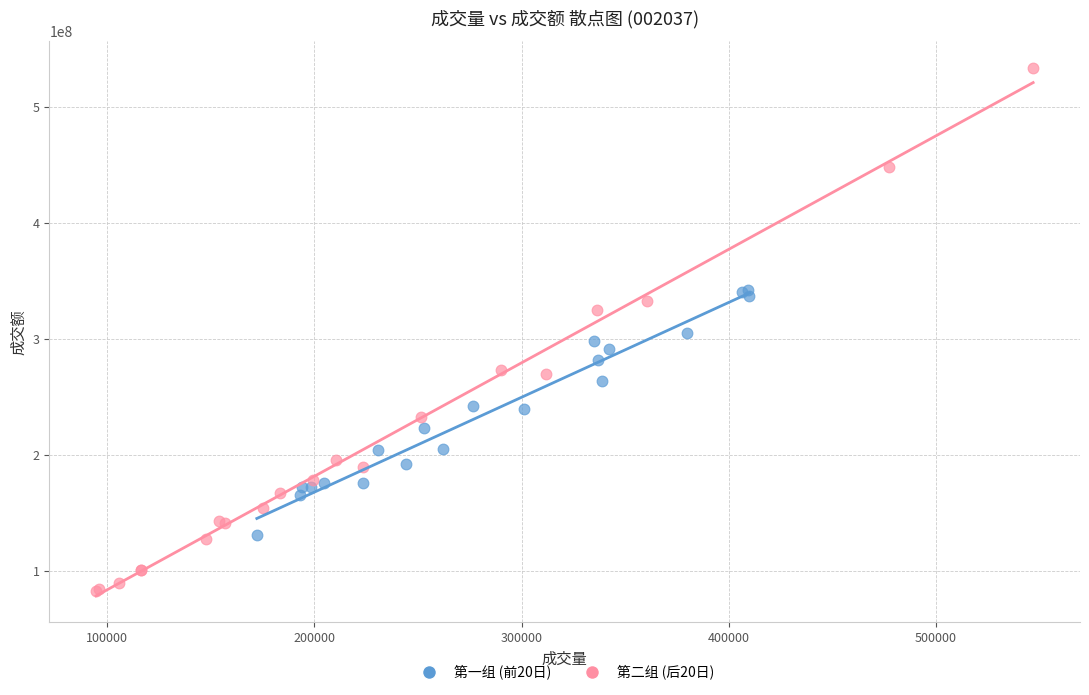

Which series contains the highest Y value?

第二组 (后20日)